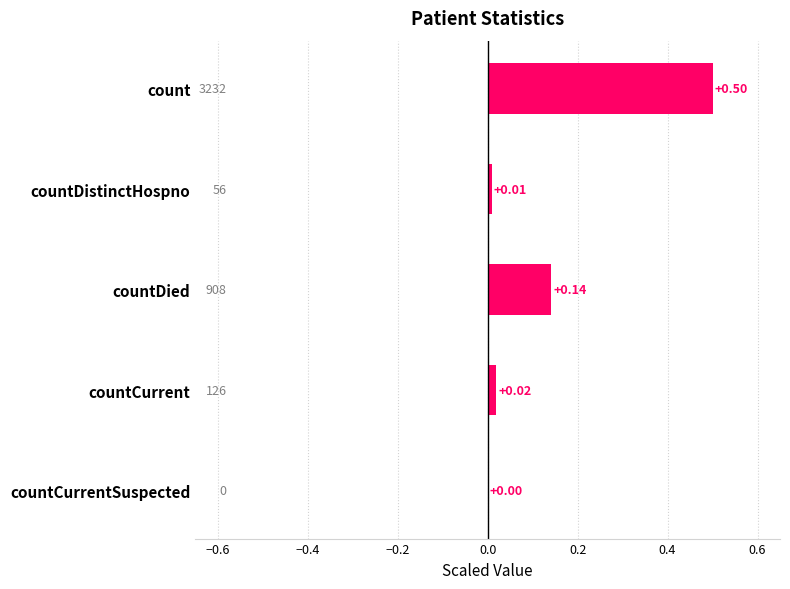

How many values exceed 0?

4